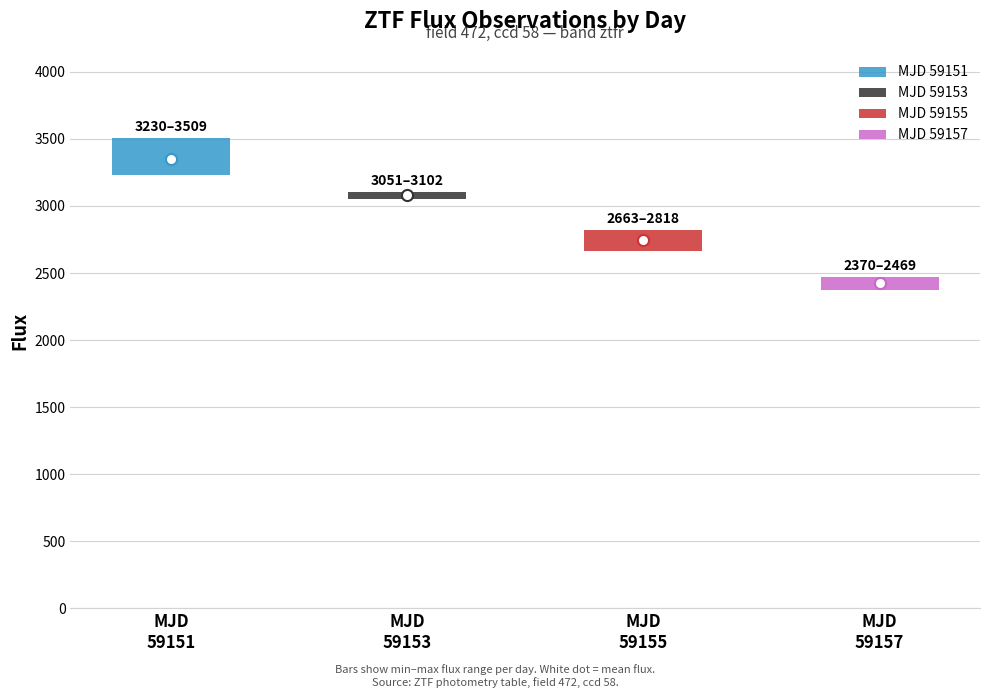

Does the chart contain any negative values?

No